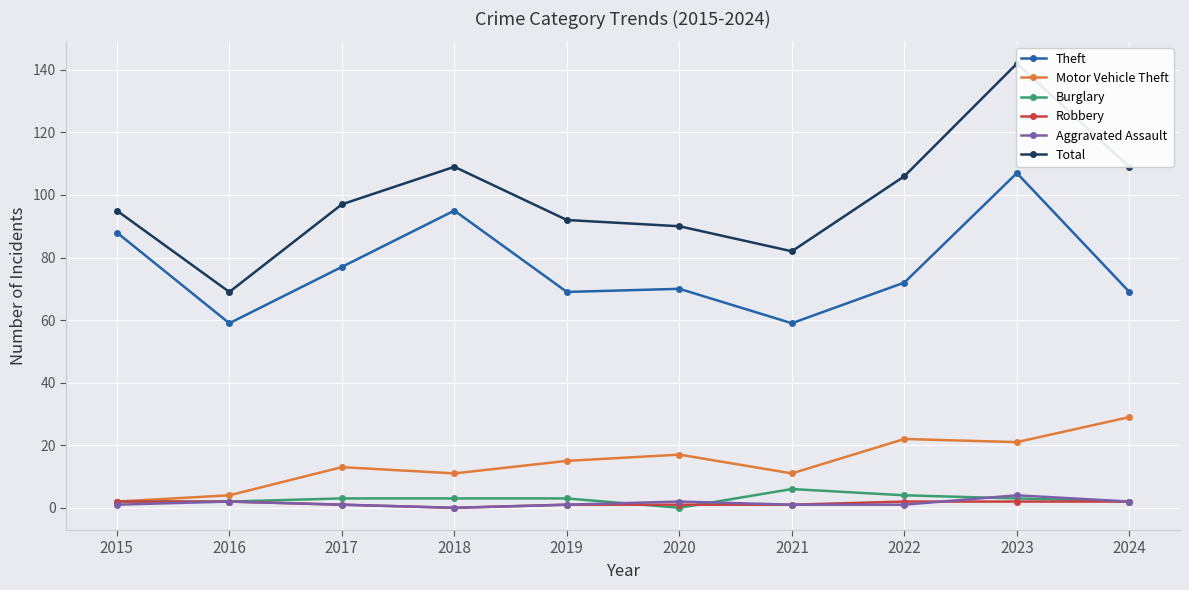

What value does the Burglary series have at 2023?

3